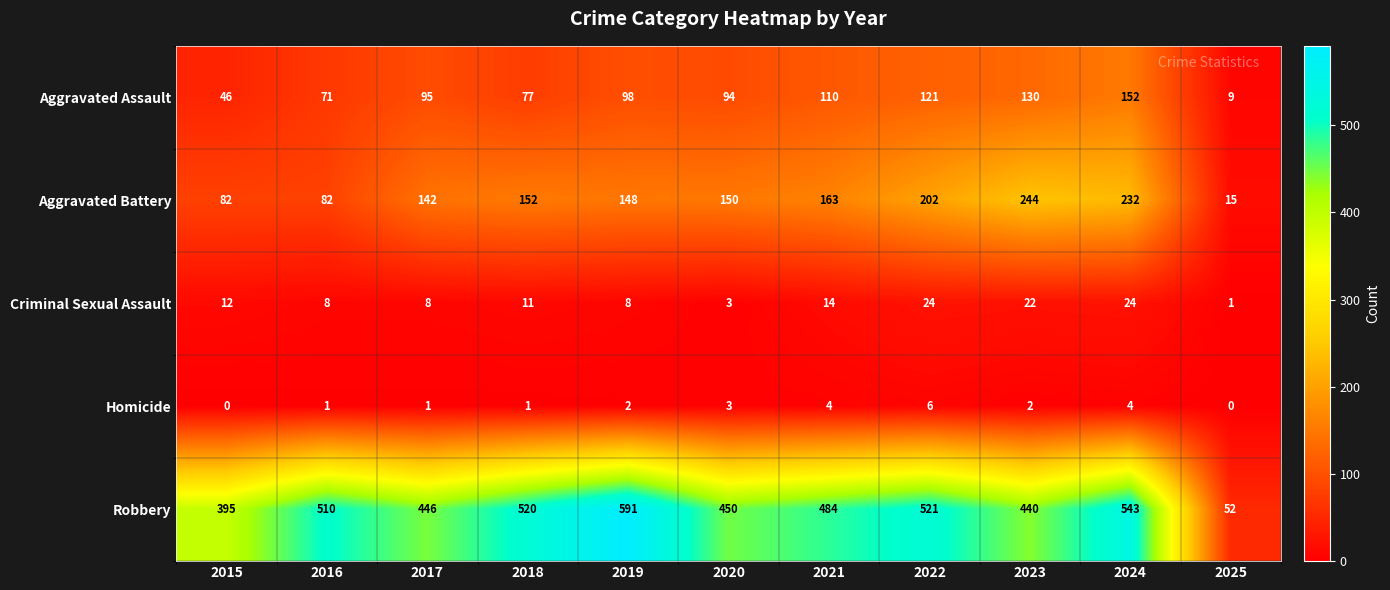

What is the spread (max minus min) of values at 2020?

447